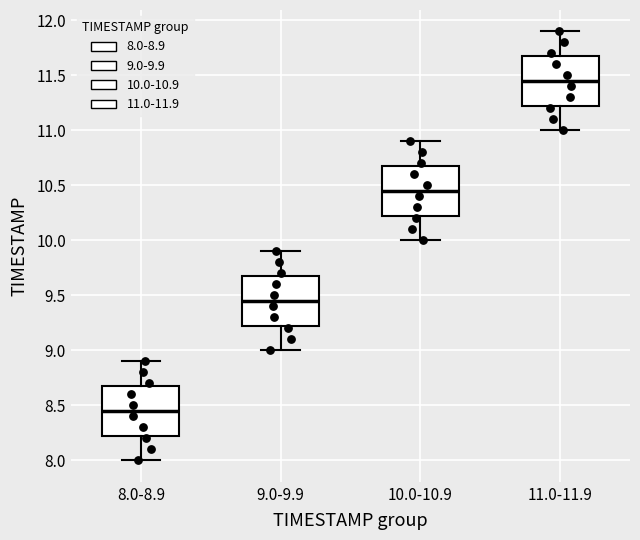

Reading left to right, read every box against the y-axis: the position of its median line, the range the box covers, and the ends of its whiskers. The values are not printed on the chart, so give them approximately, as read against the axis.

8.0-8.9: median 8.45, box 8.25 to 8.70, whiskers 8.00 to 8.90
9.0-9.9: median 9.45, box 9.25 to 9.70, whiskers 9.00 to 9.90
10.0-10.9: median 10.45, box 10.25 to 10.70, whiskers 10.00 to 10.90
11.0-11.9: median 11.45, box 11.25 to 11.70, whiskers 11.00 to 11.90